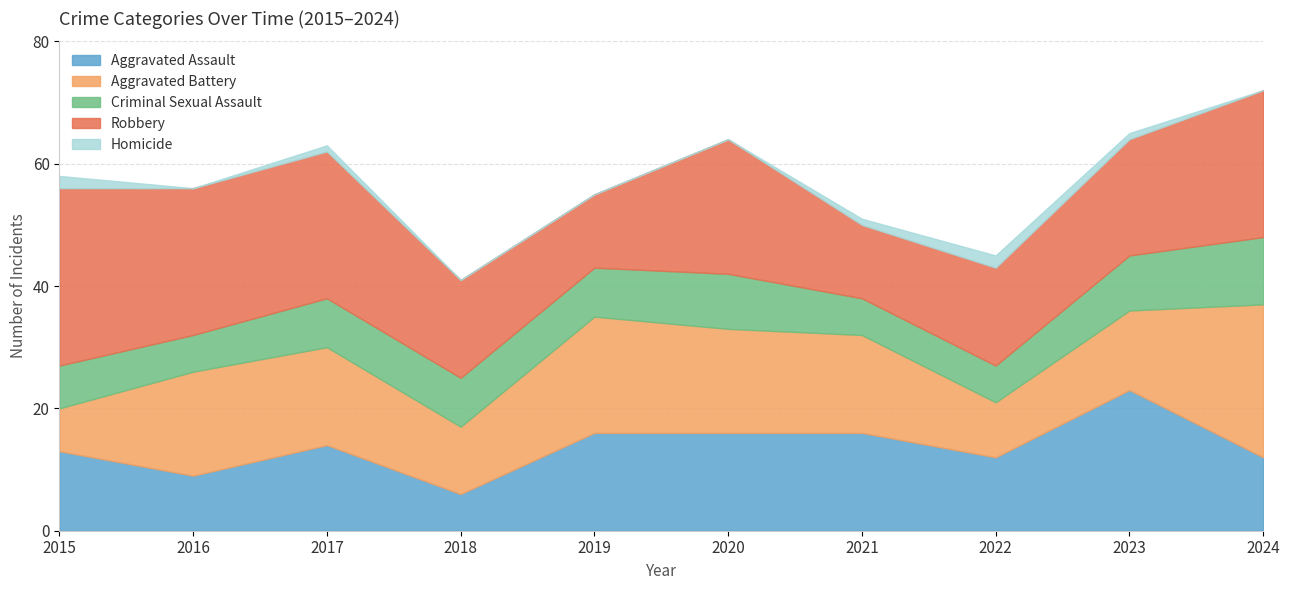

What is the sum of the Robbery values at 2018 and 2024?

40